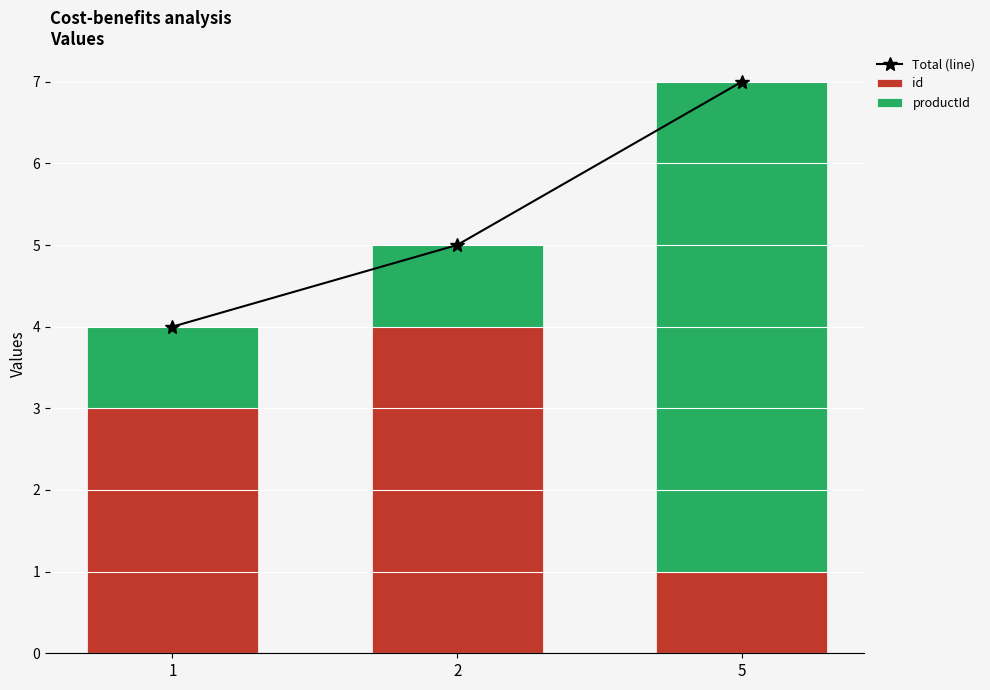

True or false: Total (line) has a value of 4 at 1.

True